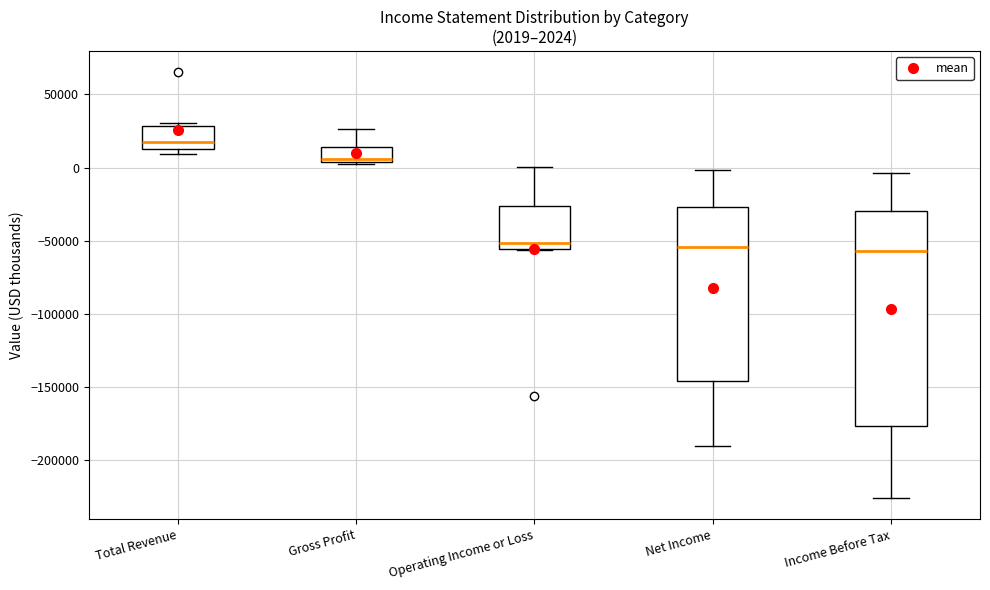

Which box is the tallest, from its lower edge to its upper edge?

Income Before Tax